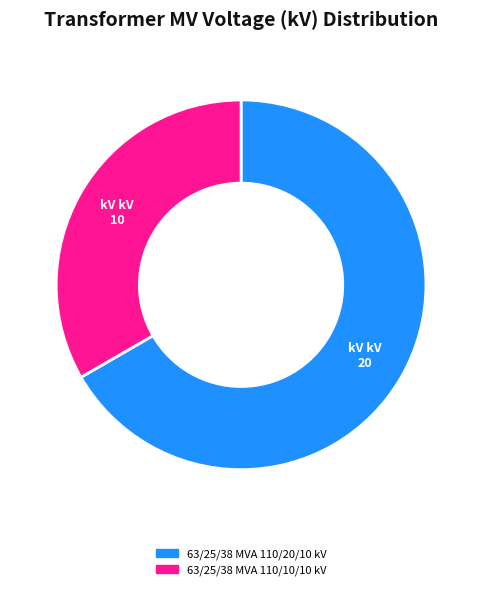

True or false: 63/25/38 MVA 110/10/10 kV accounts for 33% of the total.

True